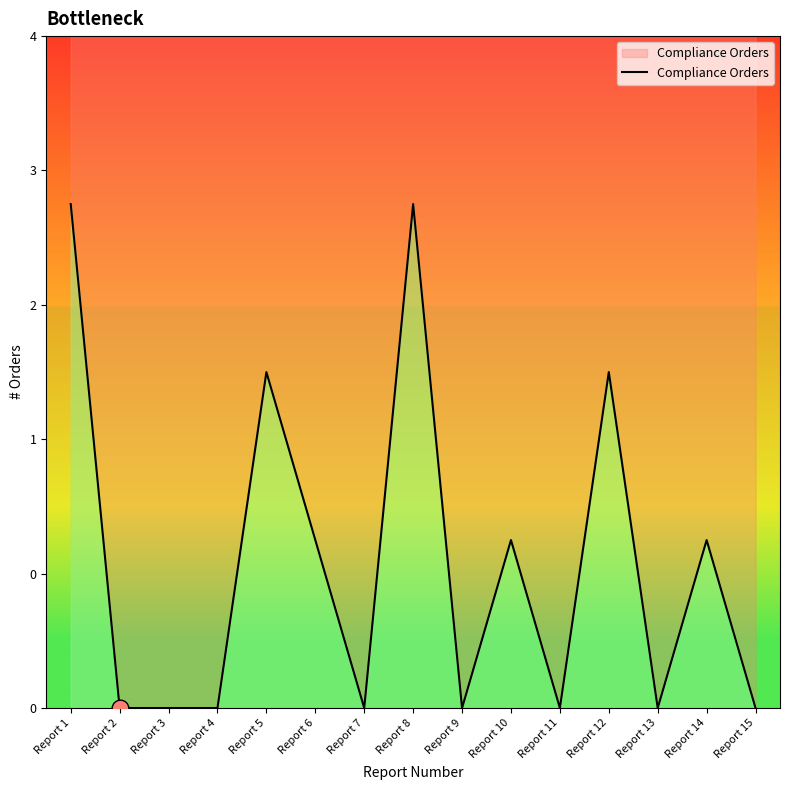

Reading left to right, what are all the values shown in this chart?

Report 1=3	Report 2=0	Report 3=0	Report 4=0	Report 5=2	Report 6=1	Report 7=0	Report 8=3	Report 9=0	Report 10=1	Report 11=0	Report 12=2	Report 13=0	Report 14=1	Report 15=0